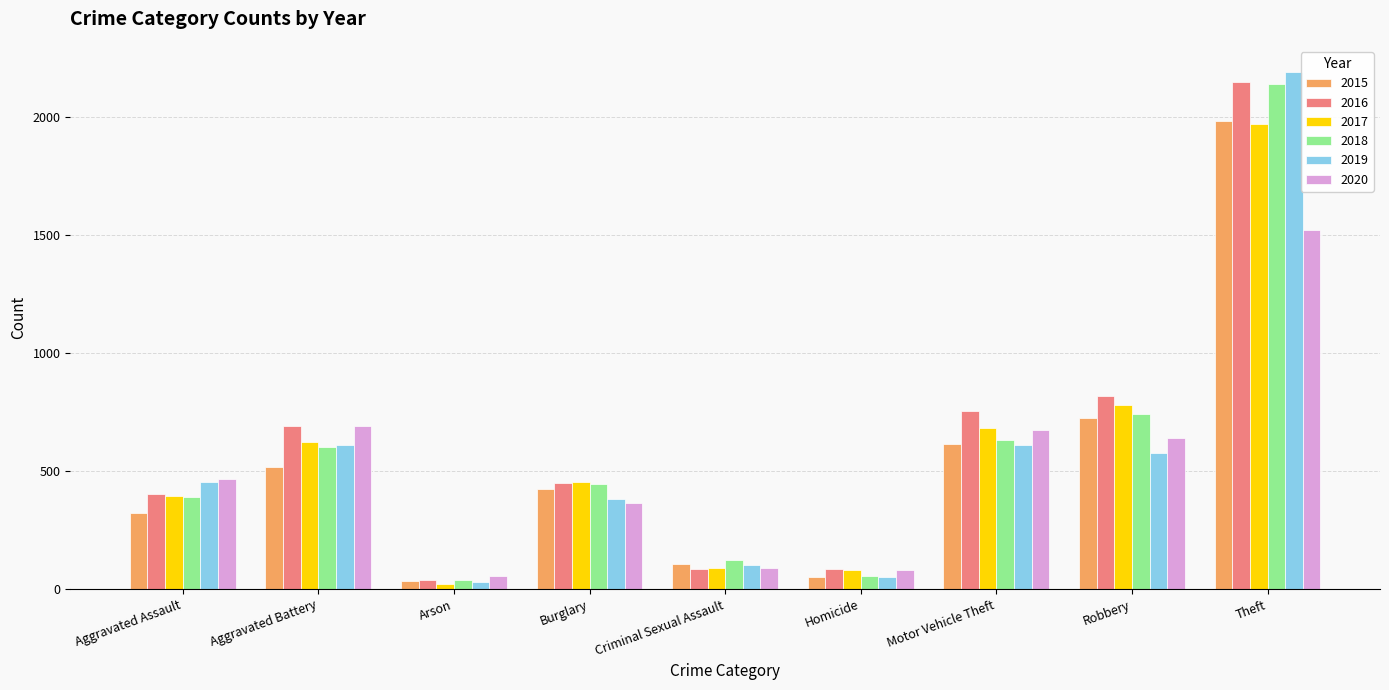

Is the value of 2015 at Aggravated Battery greater than the value of 2016 at Robbery?

No